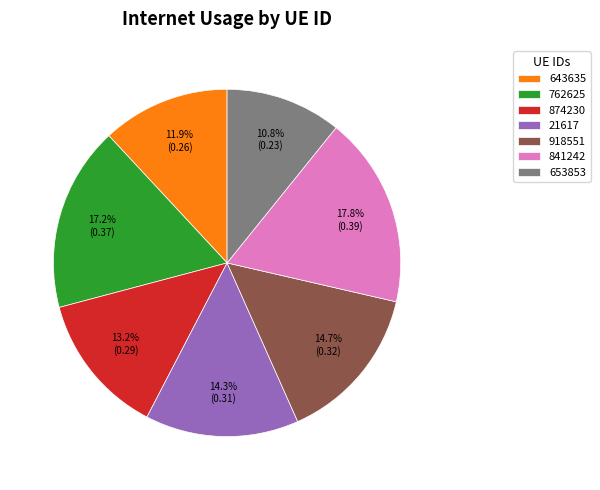

To the nearest percent, what is the difference between the 762625 and 874230 slice percentages?

4%